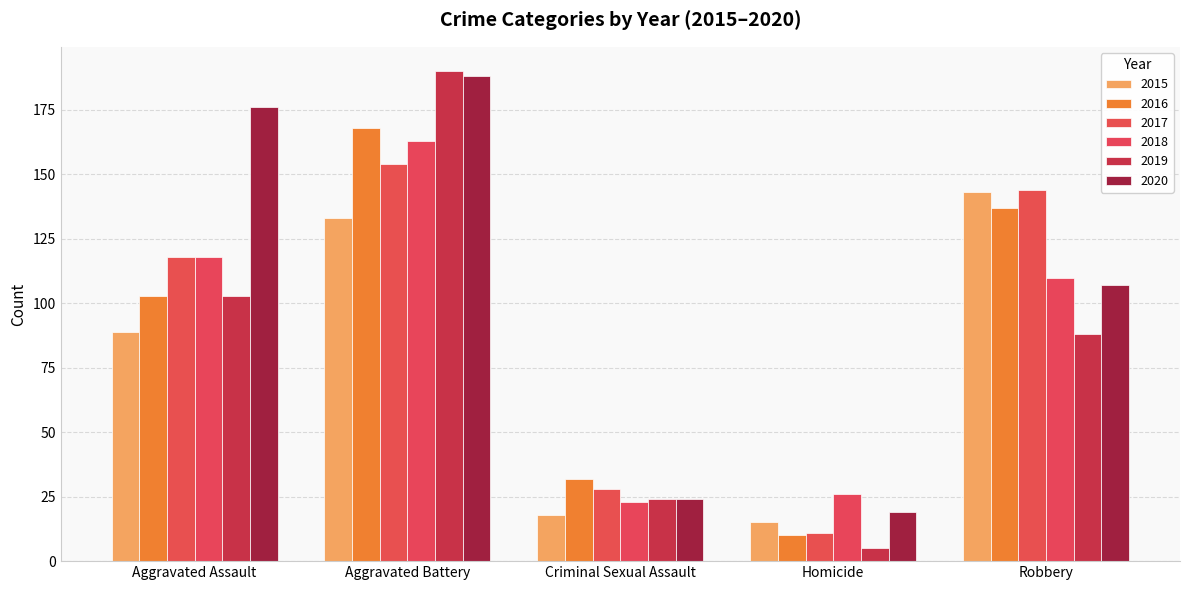

Reading left to right, extract all data points from this chart.

2015: Aggravated Assault=89	Aggravated Battery=133	Criminal Sexual Assault=18	Homicide=15	Robbery=143
2016: Aggravated Assault=103	Aggravated Battery=168	Criminal Sexual Assault=32	Homicide=10	Robbery=137
2017: Aggravated Assault=118	Aggravated Battery=154	Criminal Sexual Assault=28	Homicide=11	Robbery=144
2018: Aggravated Assault=118	Aggravated Battery=163	Criminal Sexual Assault=23	Homicide=26	Robbery=110
2019: Aggravated Assault=103	Aggravated Battery=190	Criminal Sexual Assault=24	Homicide=5	Robbery=88
2020: Aggravated Assault=176	Aggravated Battery=188	Criminal Sexual Assault=24	Homicide=19	Robbery=107